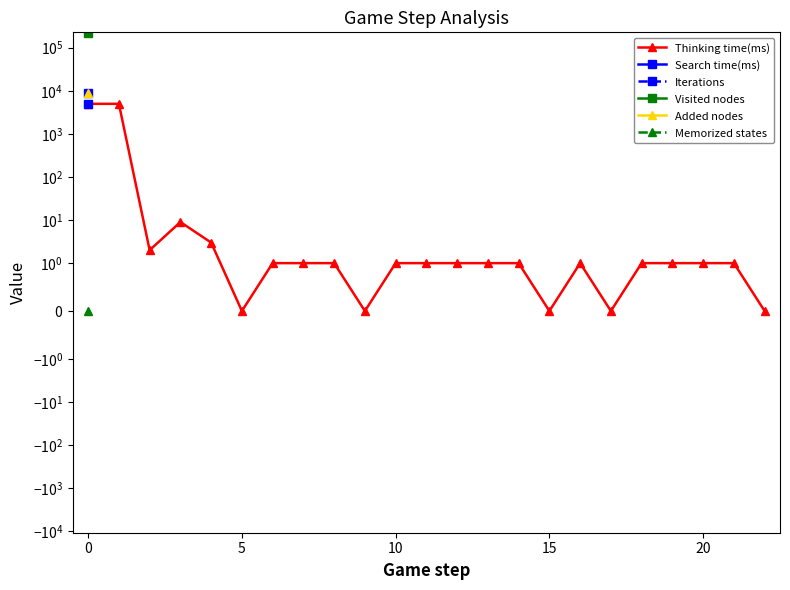

What is the label of the 16th point from the left?

15